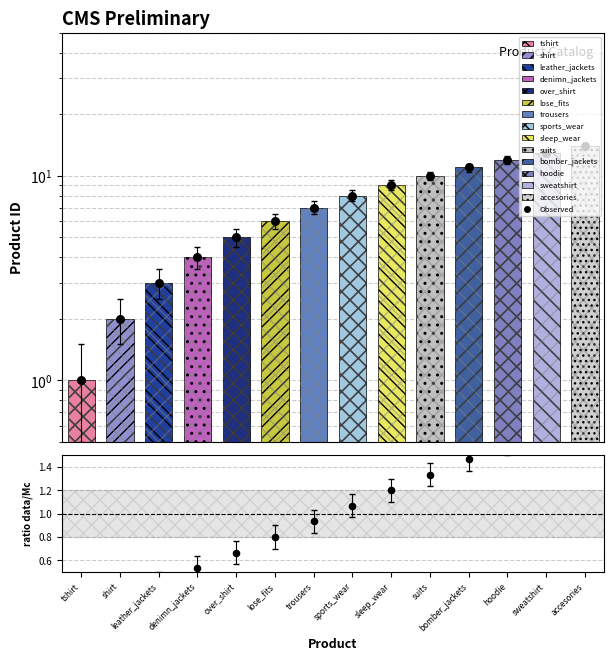

Which series contains the lowest Y value?

ratio data/Mc